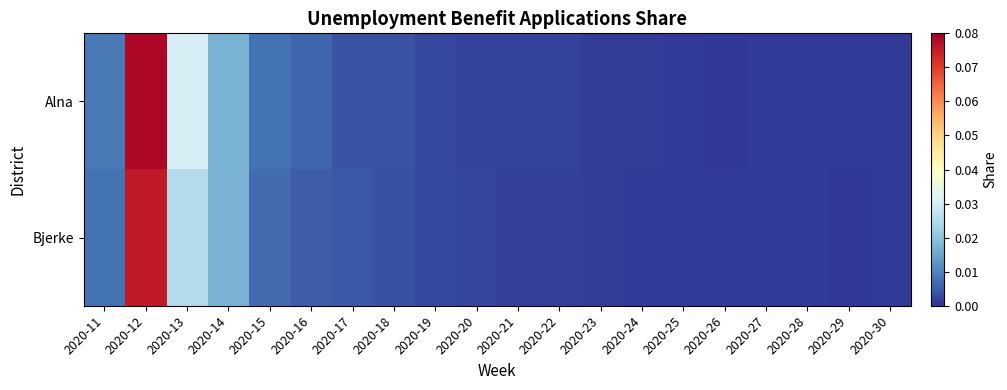

Reading right to left, extract all data points from this chart.

Alna: 2020-30=0.0	2020-29=0.0	2020-28=0.0	2020-27=0.0	2020-26=0.0	2020-25=0.0	2020-24=0.0	2020-23=0.0	2020-22=0.0	2020-21=0.0	2020-20=0.0	2020-19=0.0	2020-18=0.0	2020-17=0.0	2020-16=0.0	2020-15=0.0	2020-14=0.0	2020-13=0.0	2020-12=0.1	2020-11=0.0
Bjerke: 2020-30=0.0	2020-29=0.0	2020-28=0.0	2020-27=0.0	2020-26=0.0	2020-25=0.0	2020-24=0.0	2020-23=0.0	2020-22=0.0	2020-21=0.0	2020-20=0.0	2020-19=0.0	2020-18=0.0	2020-17=0.0	2020-16=0.0	2020-15=0.0	2020-14=0.0	2020-13=0.0	2020-12=0.1	2020-11=0.0